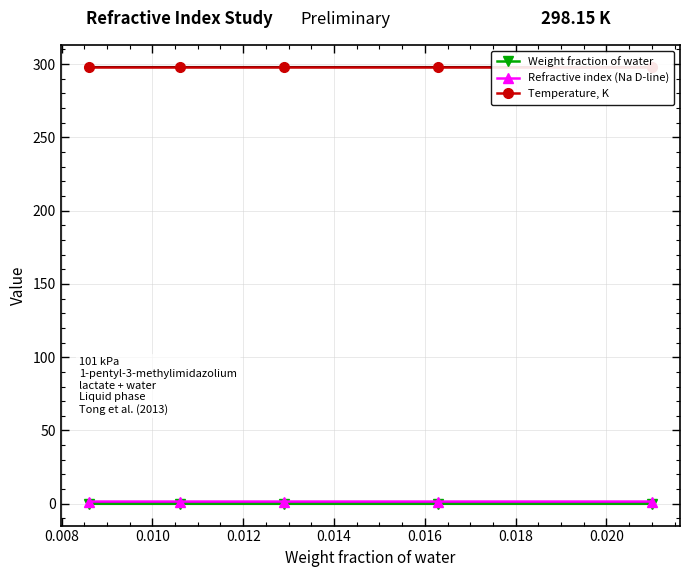

What is the sum of all Temperature, K values?

1490.8